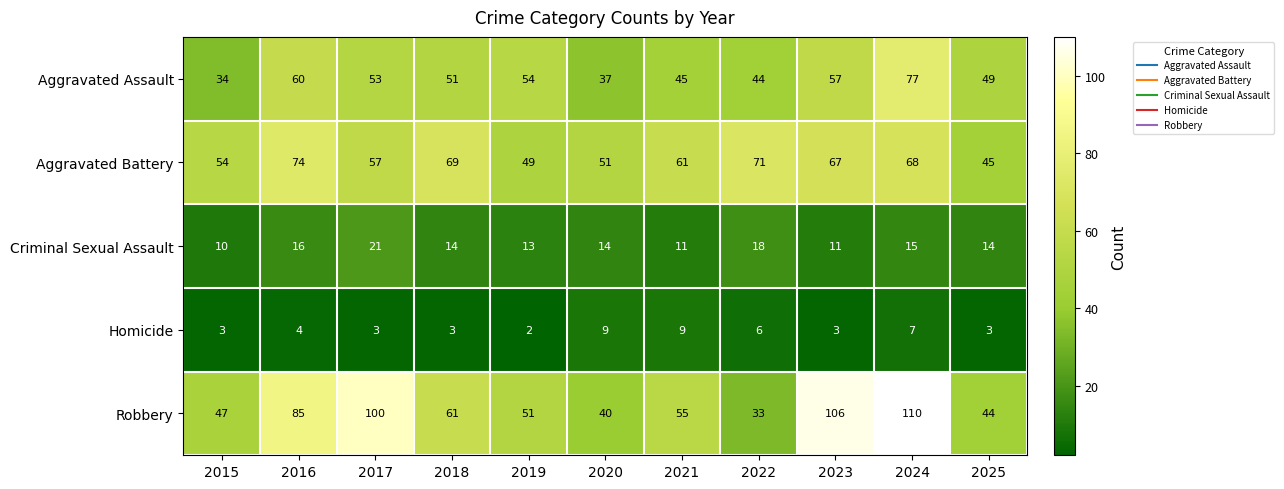

At which category does the chart reach its peak across all series?

2024